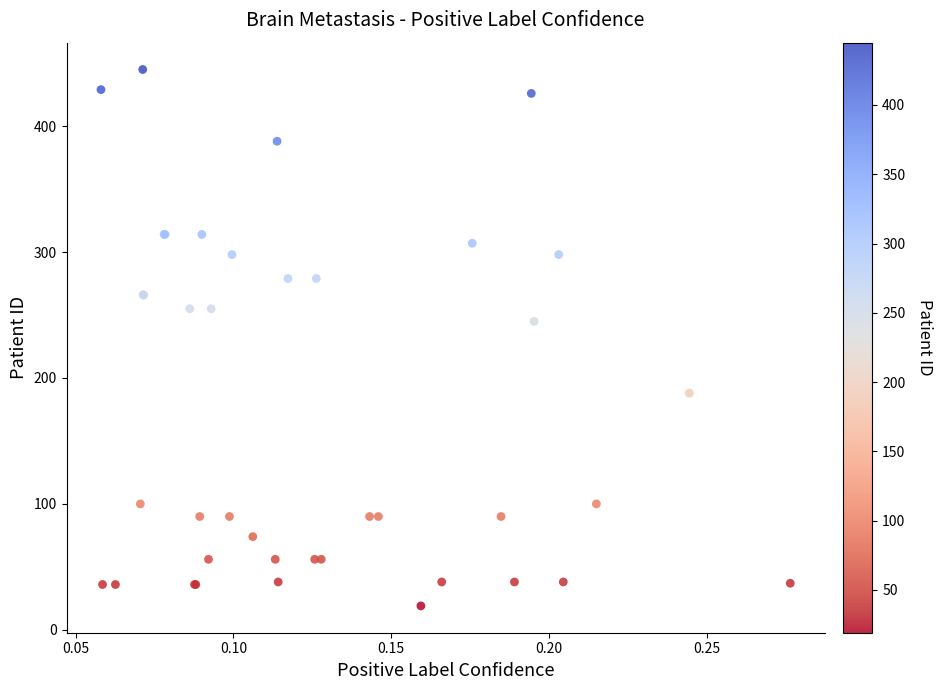

What Y value in the scatter plot is closest to 232?

245